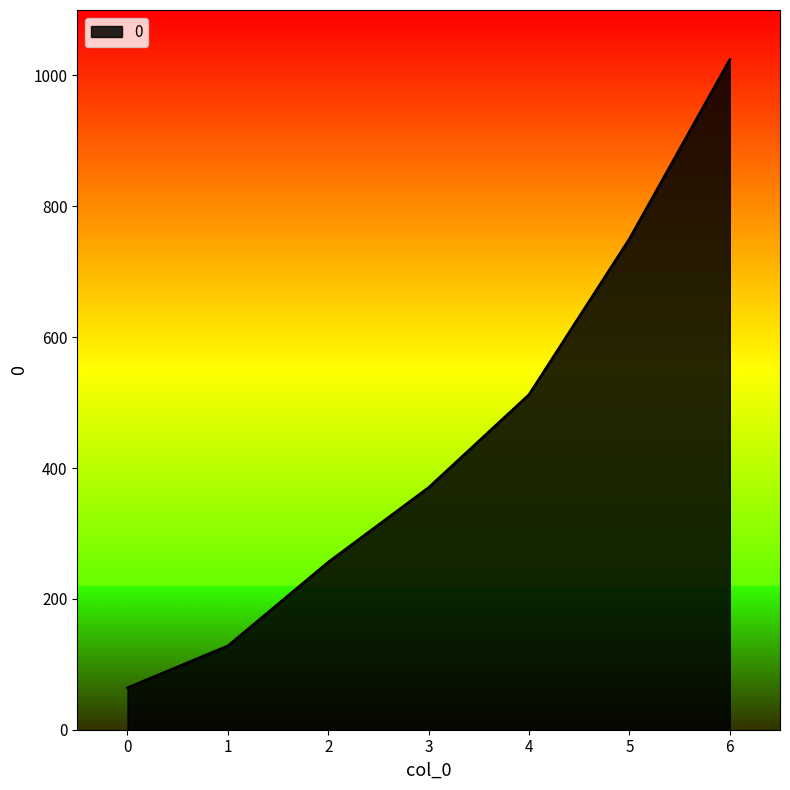

What is the difference between the values at 3 and 1?

242